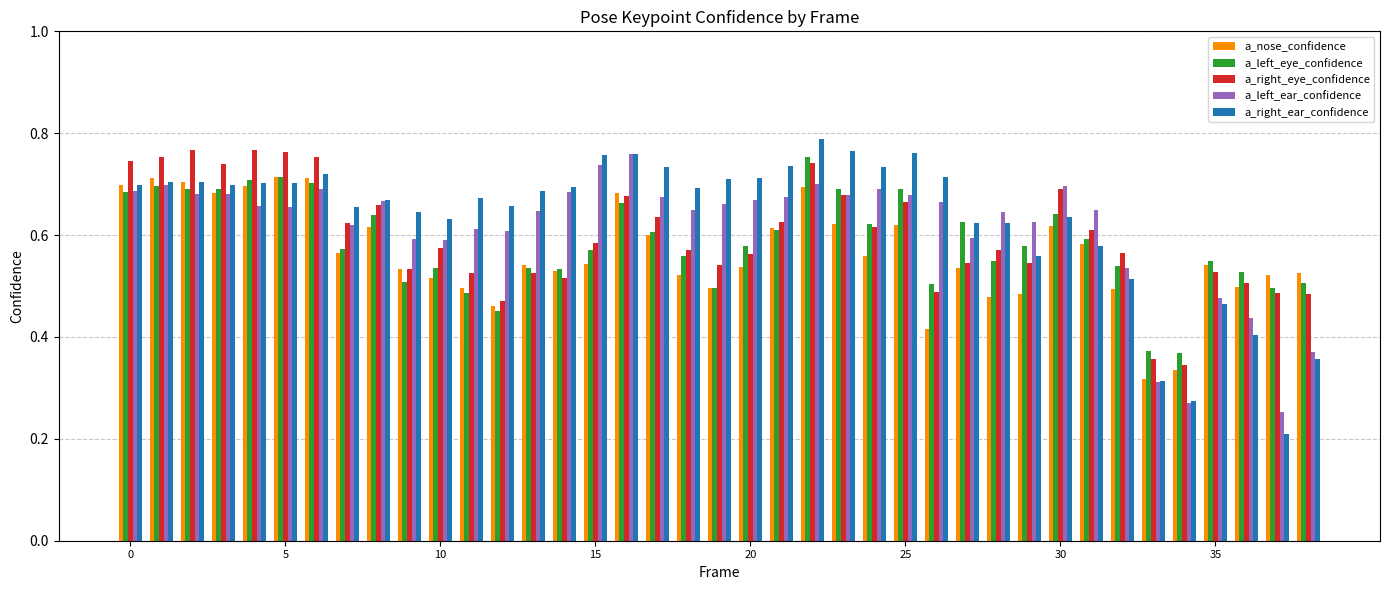

What is the sum of all a_left_ear_confidence values?

23.9